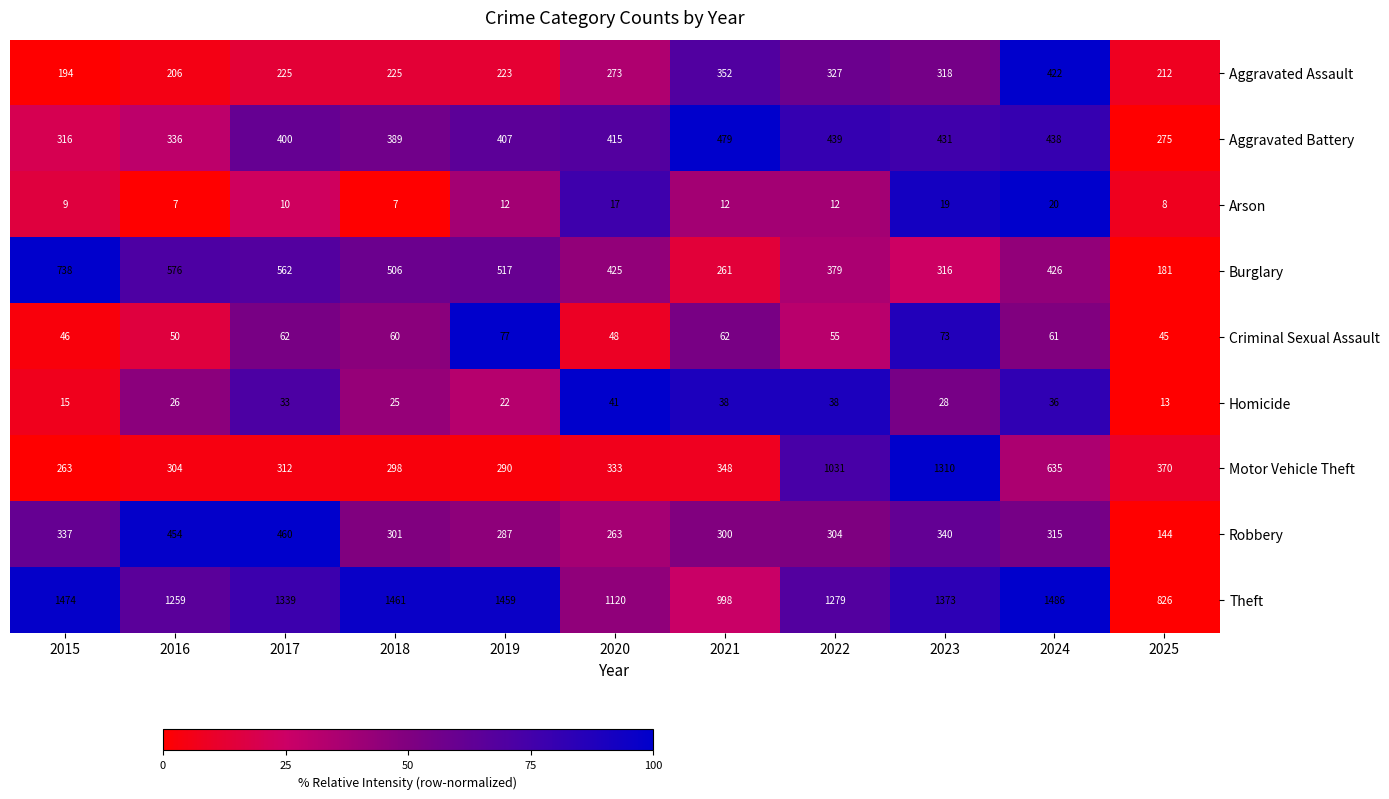

At which category does the chart reach its peak across all series?

2024